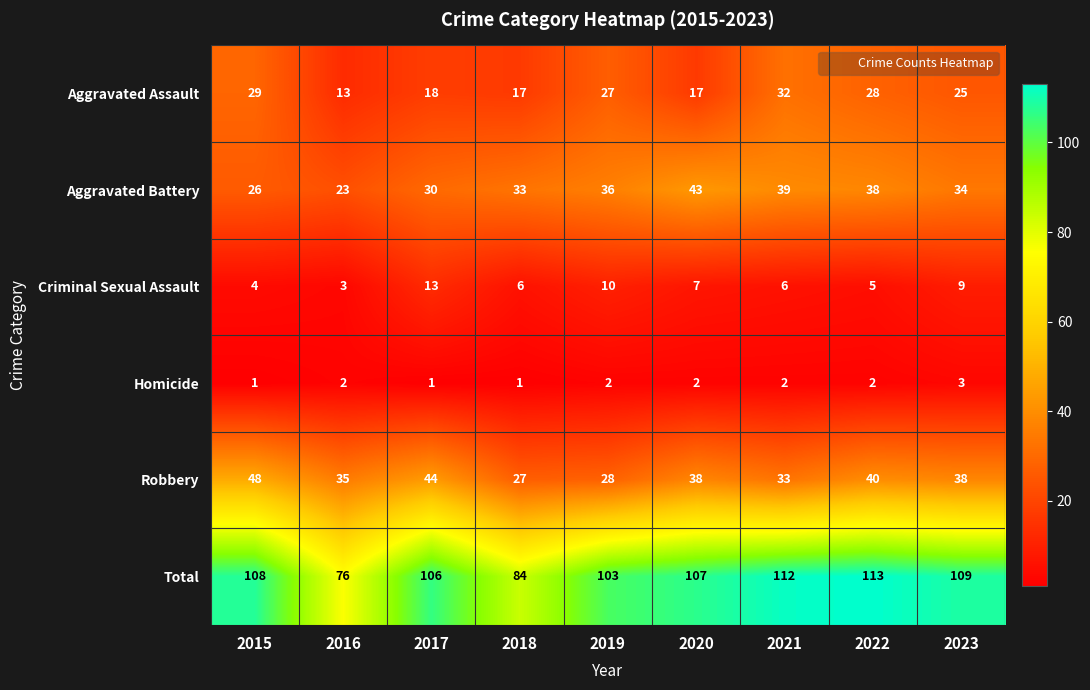

What value does the Aggravated Assault series have at 2020, to the nearest 5?

15